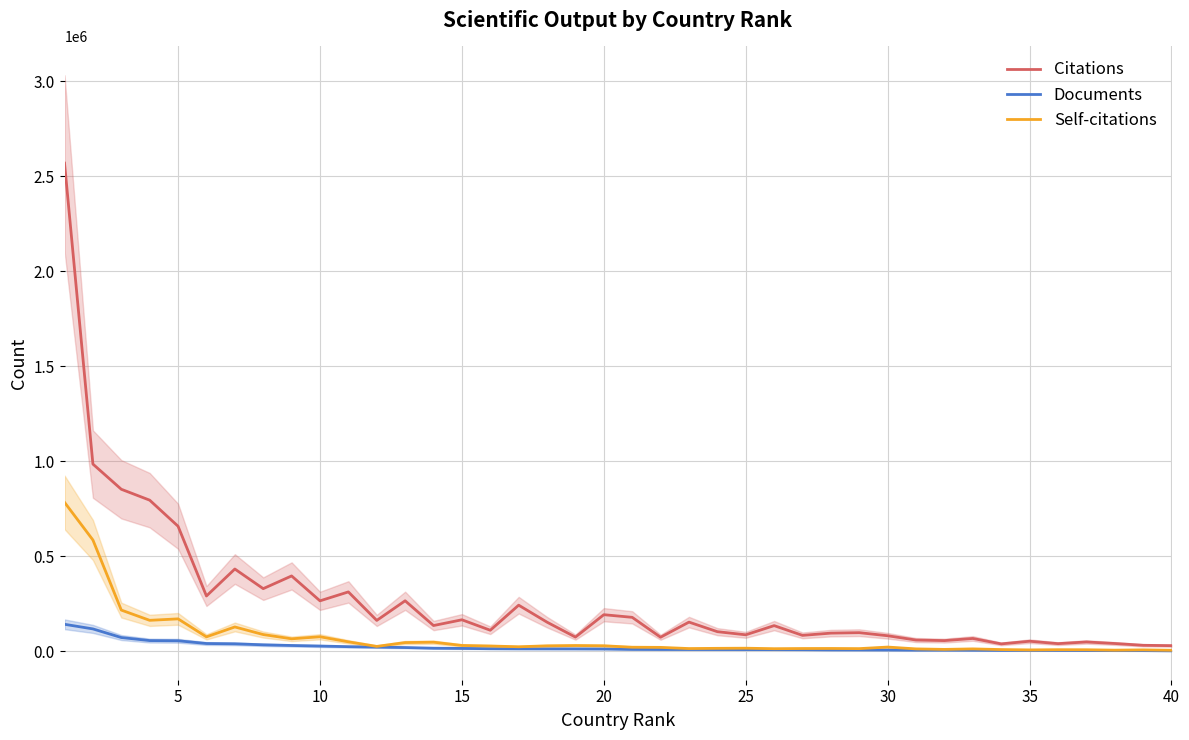

What is the maximum value for Self-citations?

784276